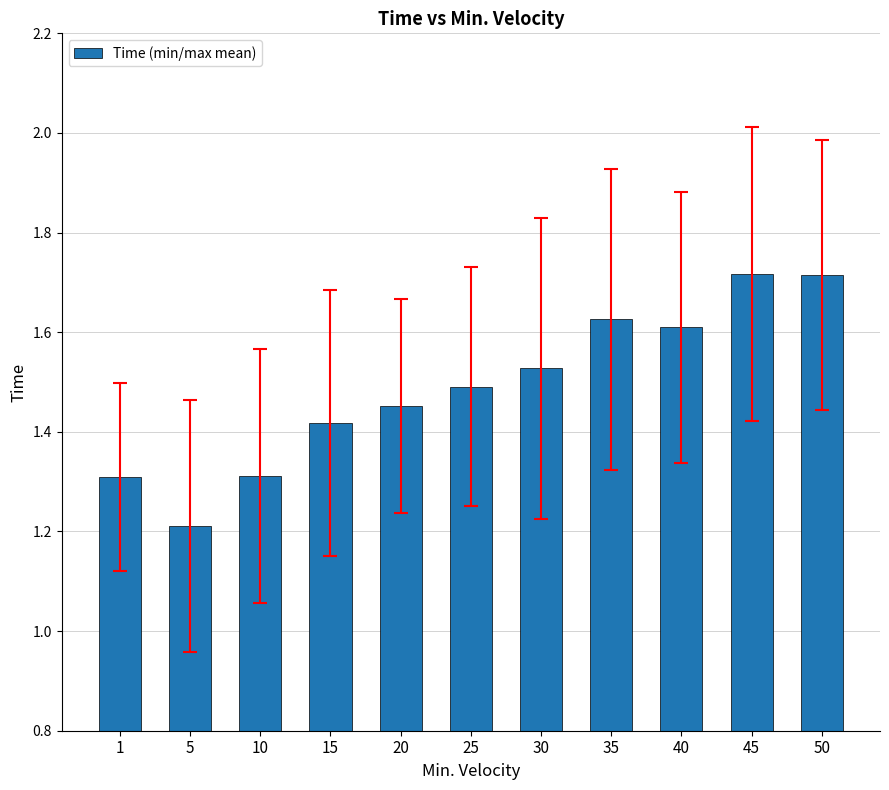

Is it true that the value at 5 is 2.1?

False